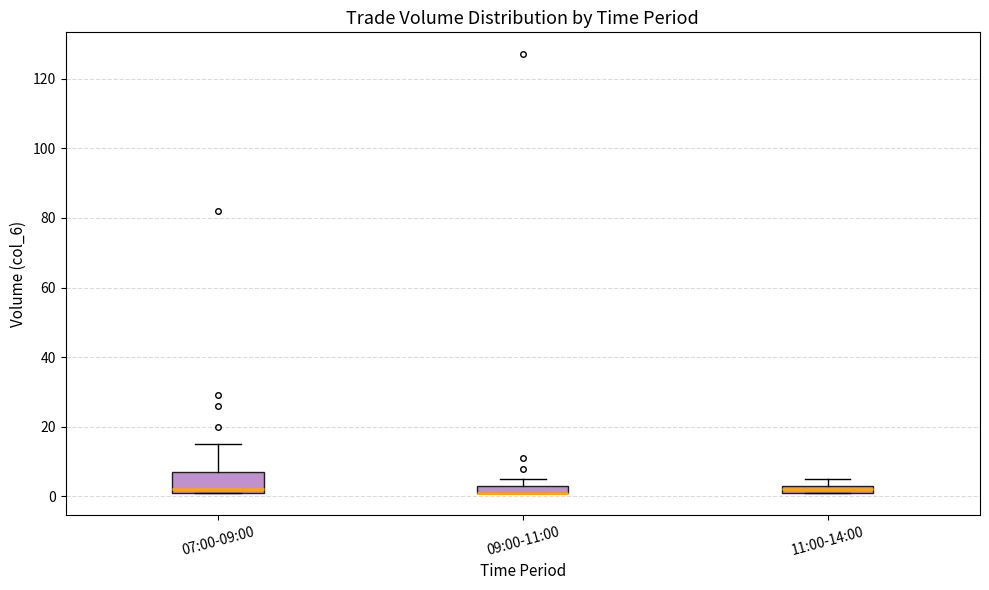

Comparing the boxes themselves (not the whiskers), which one is the tallest?

07:00-09:00